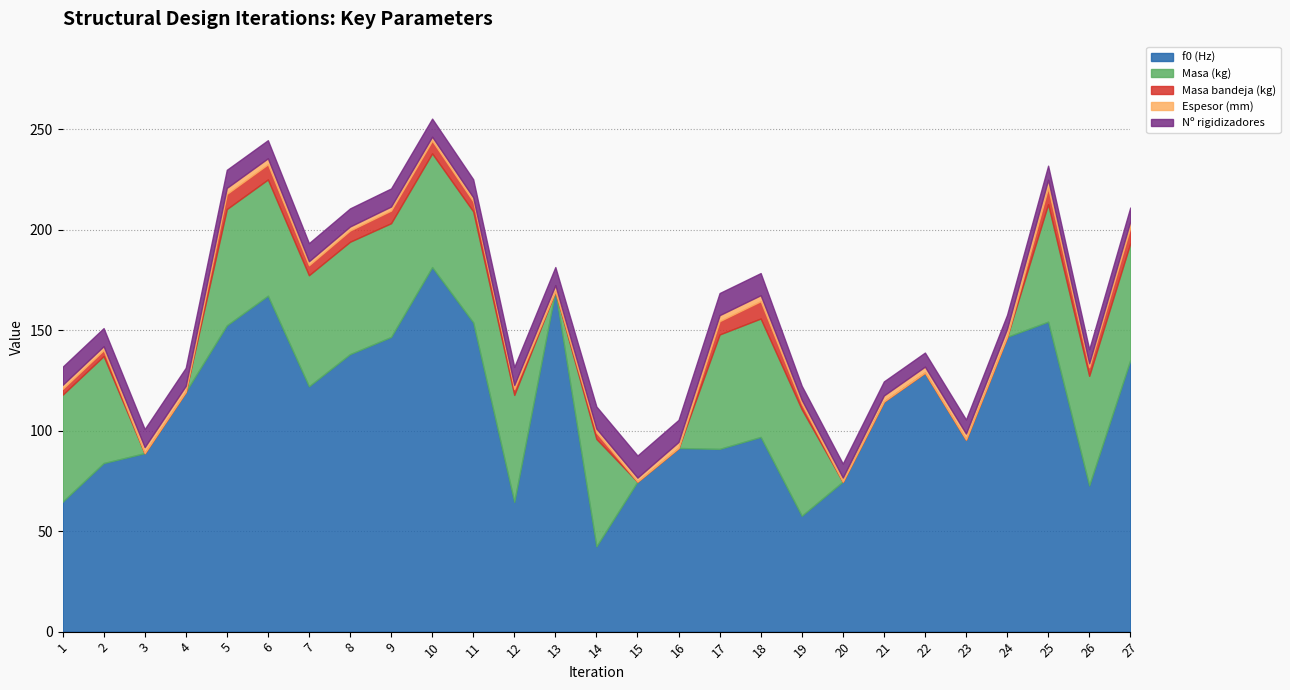

Rank the series at 12 from highest to lowest value.

f0 (Hz), Masa (kg), Nº rigidizadores, Masa bandeja (kg), Espesor (mm)